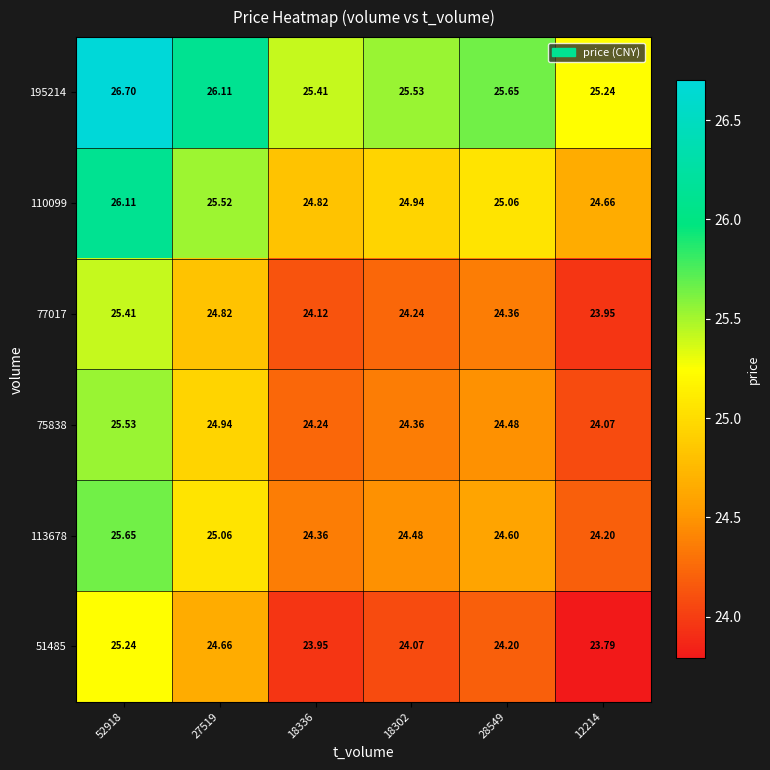

How many values in the 77017 series are below 24?

1